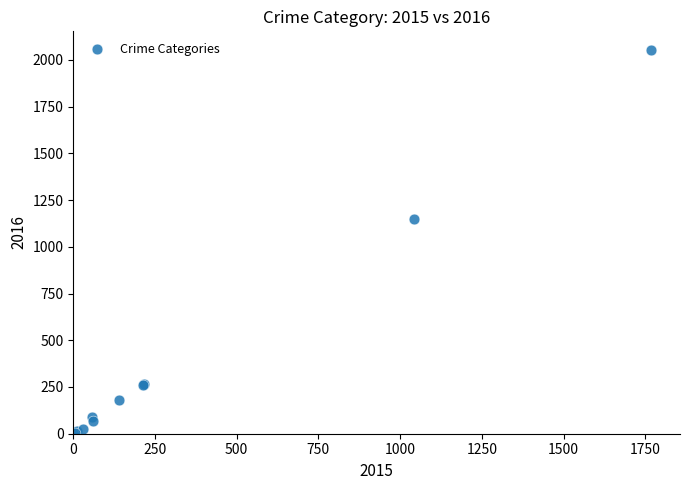

What Y value in the scatter plot is closest to 1027?

1151